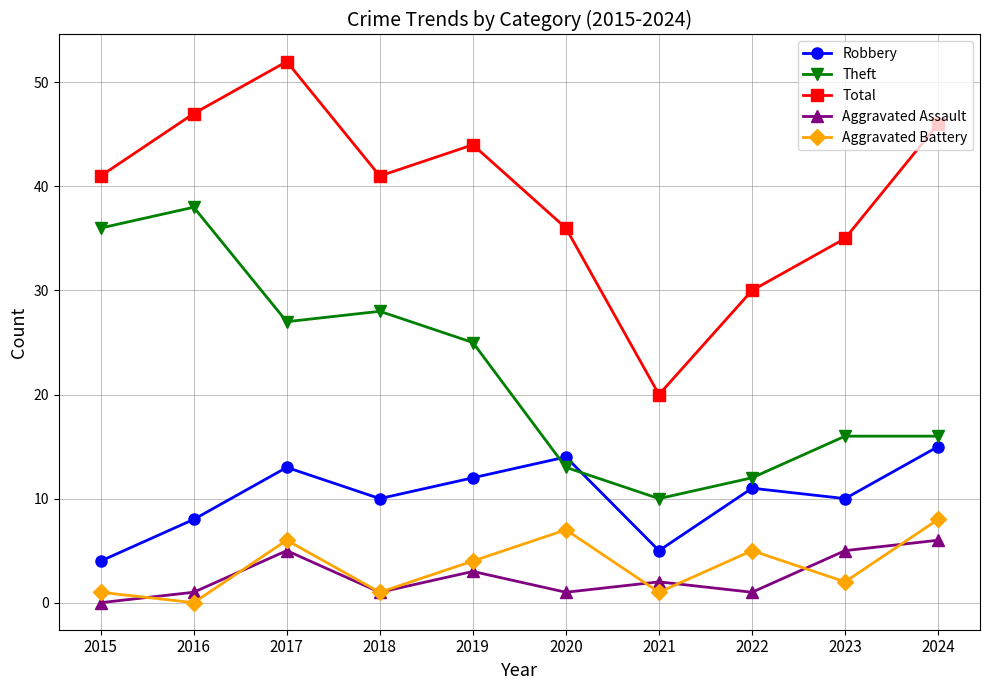

True or false: Total has more than 2 points higher than both neighbors.

False